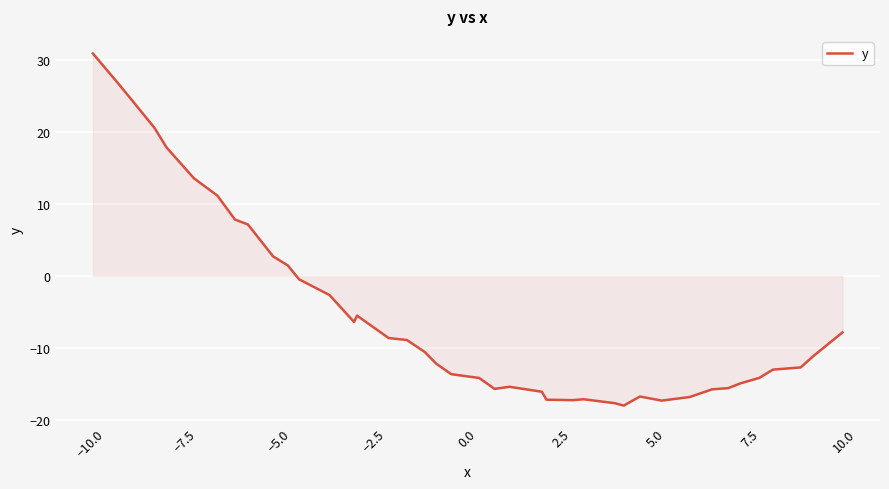

What is the greatest value displayed?

30.9